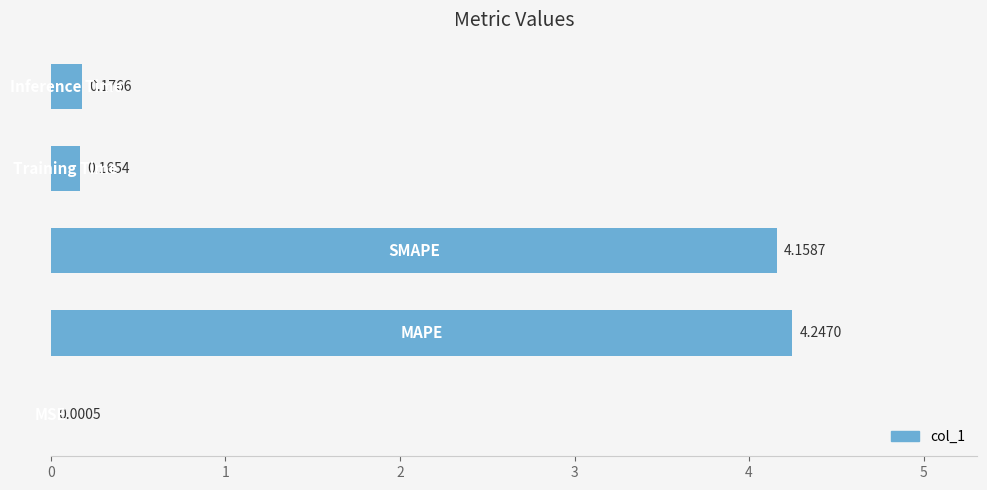

What is the sum of all values?

8.7